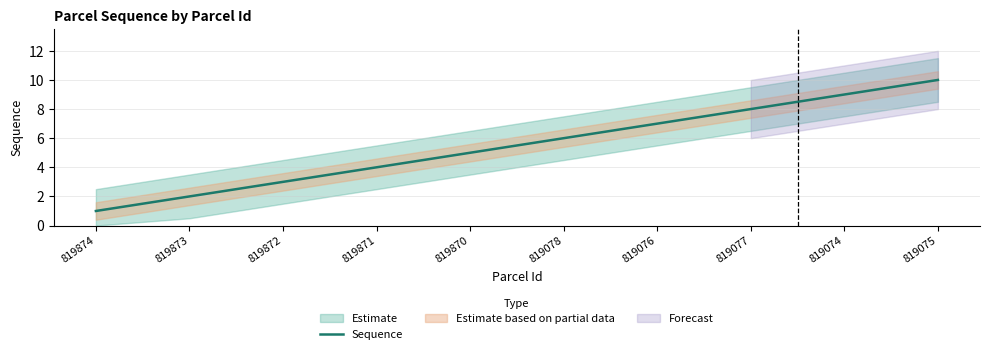

Between 819078 and 819872, which is larger?

819078